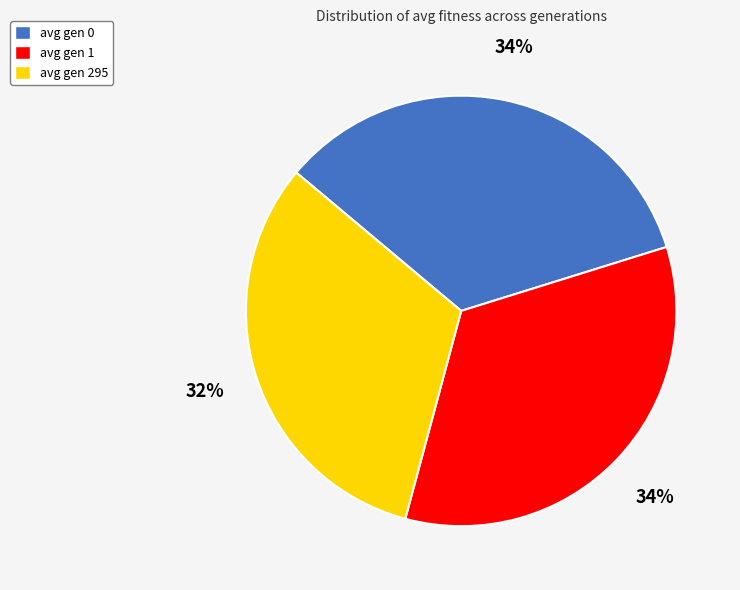

Combined, do avg gen 1 and avg gen 295 account for over 50%?

Yes